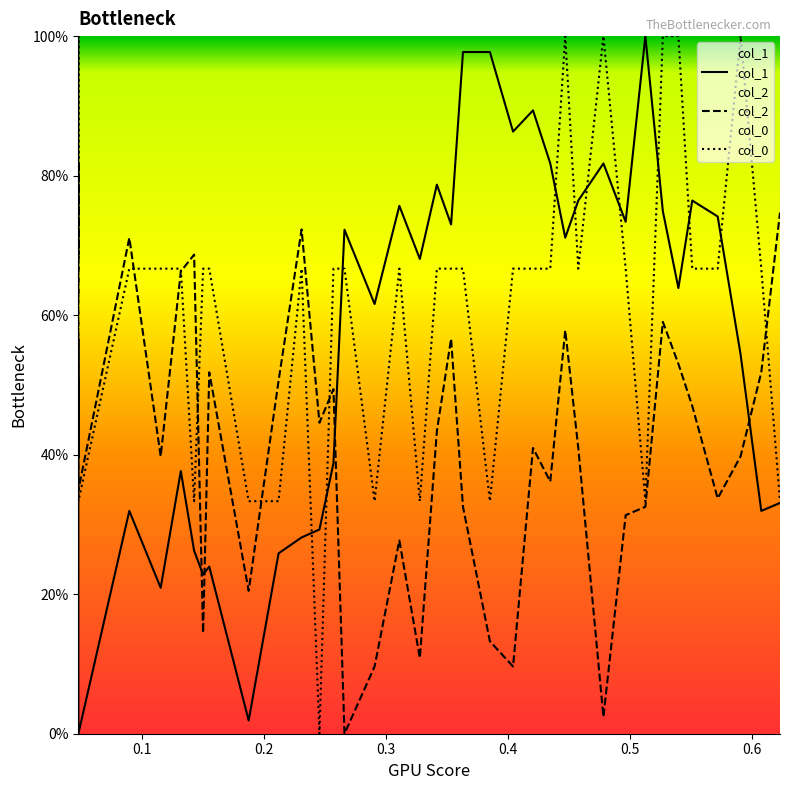

After their last crossing, which series has the higher values: col_0 or col_2?

col_2